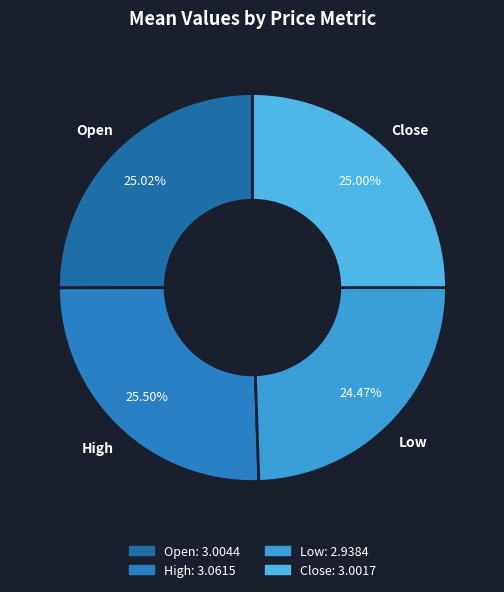

To the nearest percent, what is the difference between the largest and smallest slice percentages?

1%